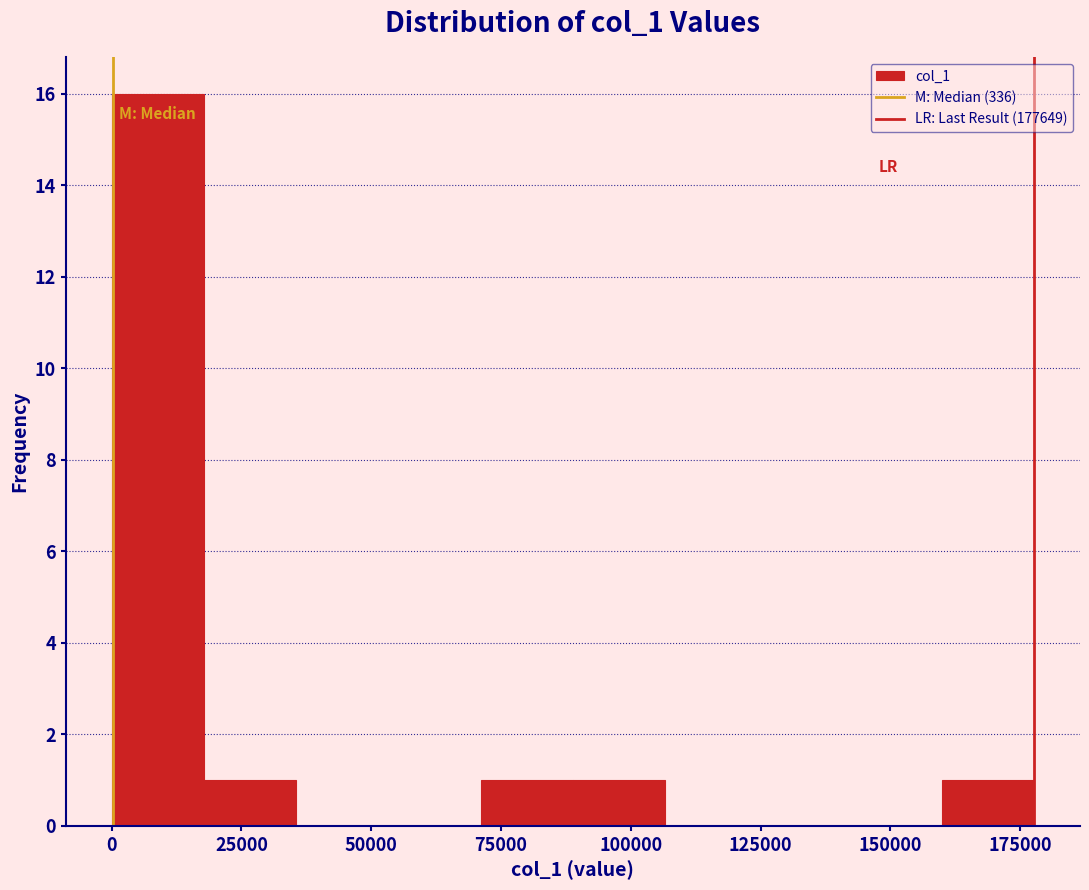

Around what value on the x-axis is the tallest bar? Give the approximate position of its centre, as read against the axis.

10000